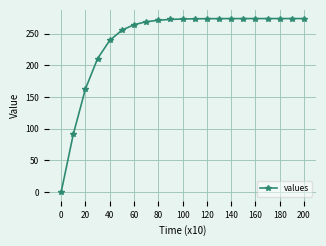

What is the sum of all values?

5047.2